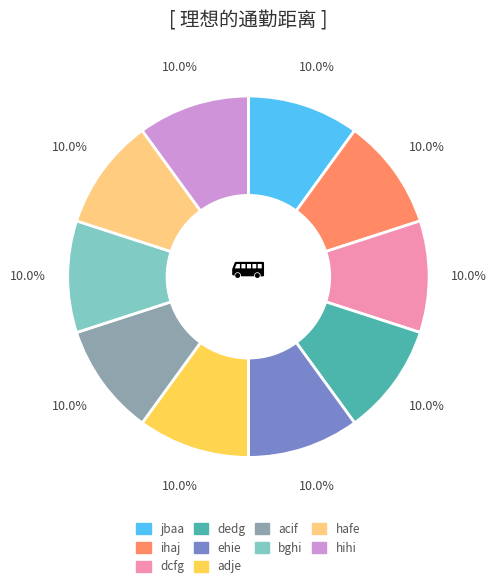

The hihi slice represents 1% of the pie. True or false?

False